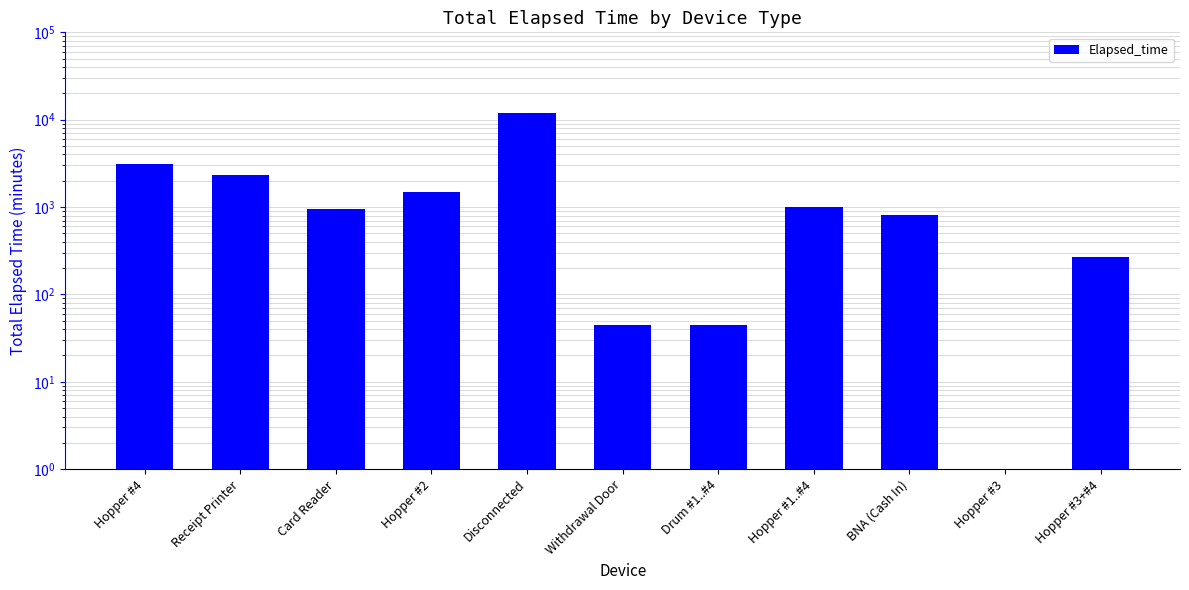

What is the change in value from Hopper #2 to Disconnected?

+10350